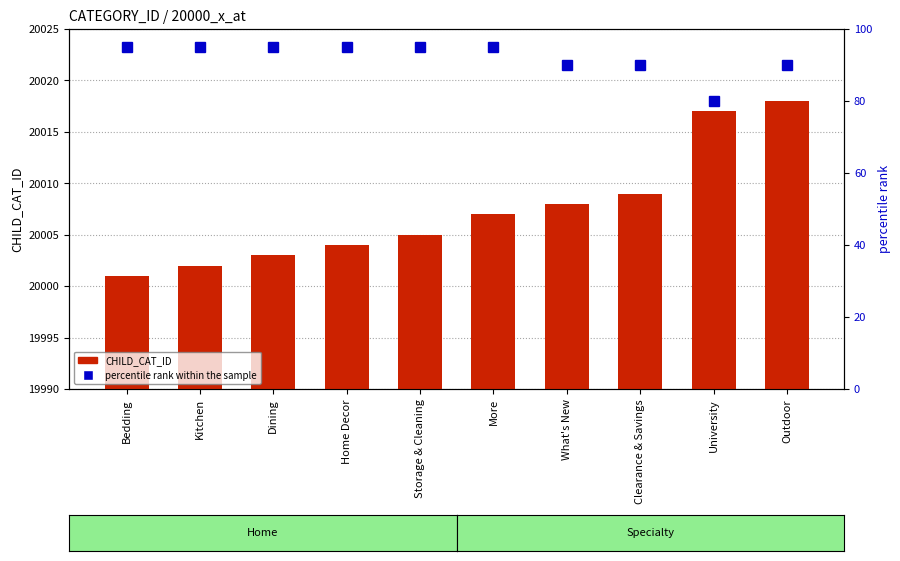

At which category is the sum across all series the highest?

Outdoor